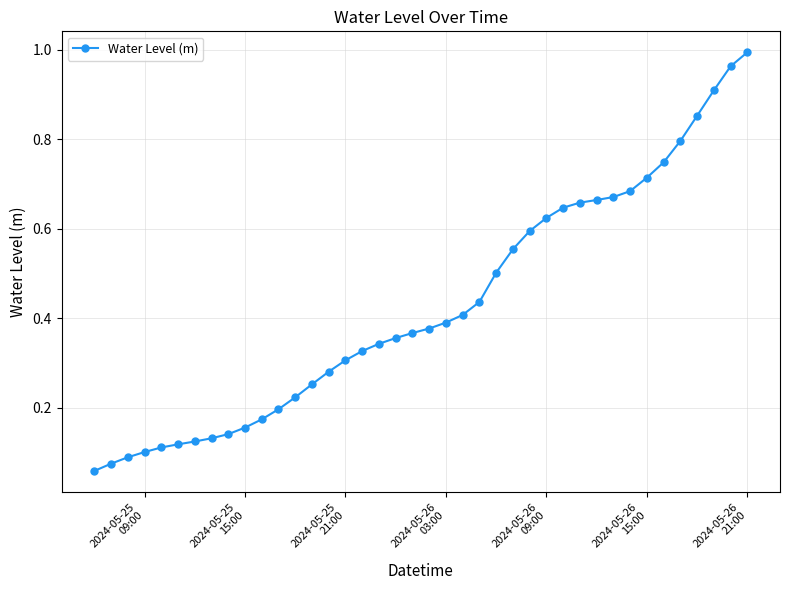

What is the sum of all values?

17.1